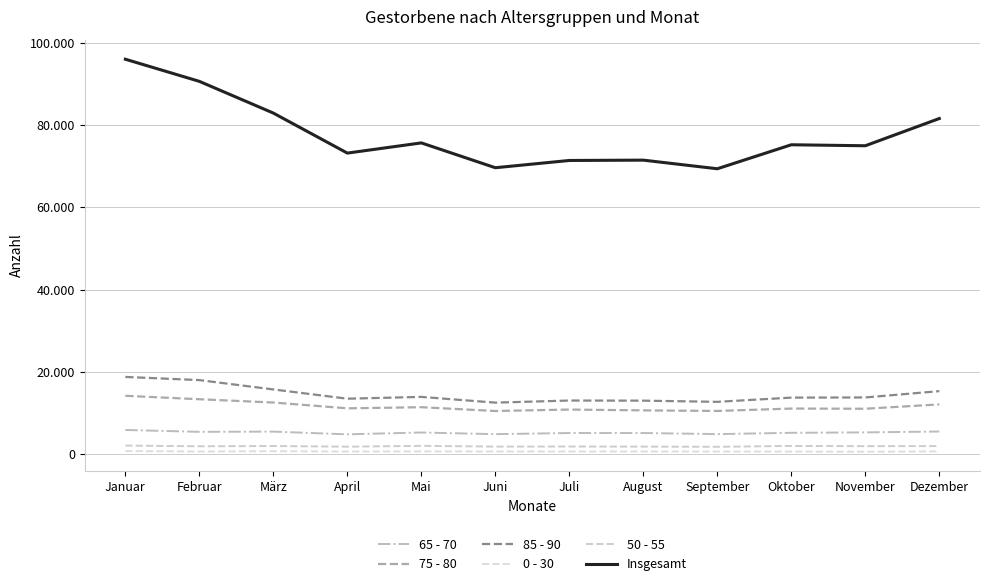

At Juli, list the series in order from smallest to largest.

0 - 30, 50 - 55, 65 - 70, 75 - 80, 85 - 90, Insgesamt